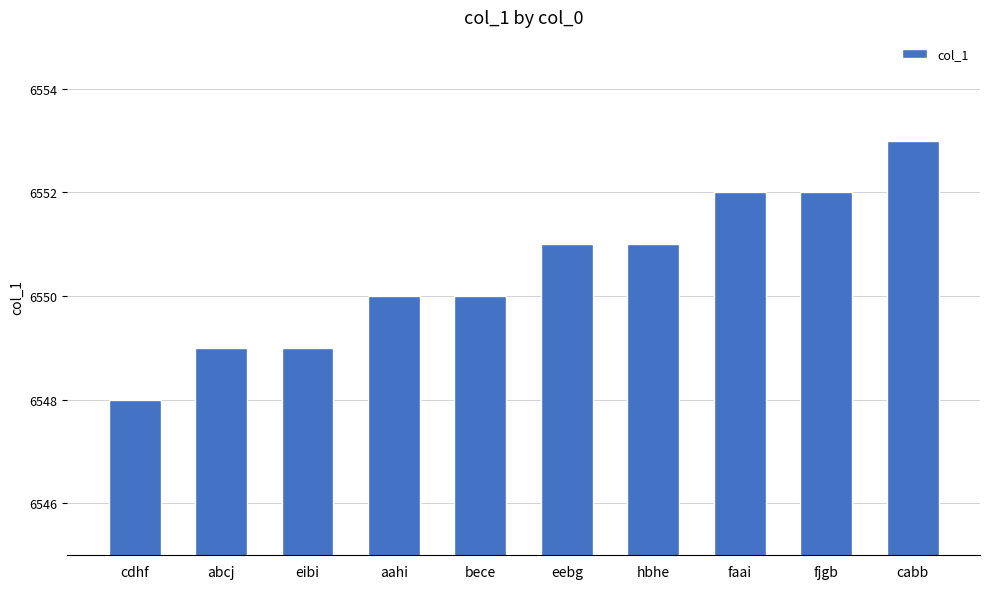

What is the difference between the maximum and minimum values?

5